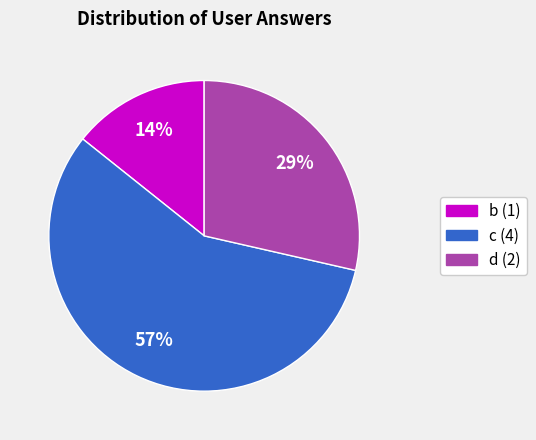

Is there a majority slice in this chart?

Yes